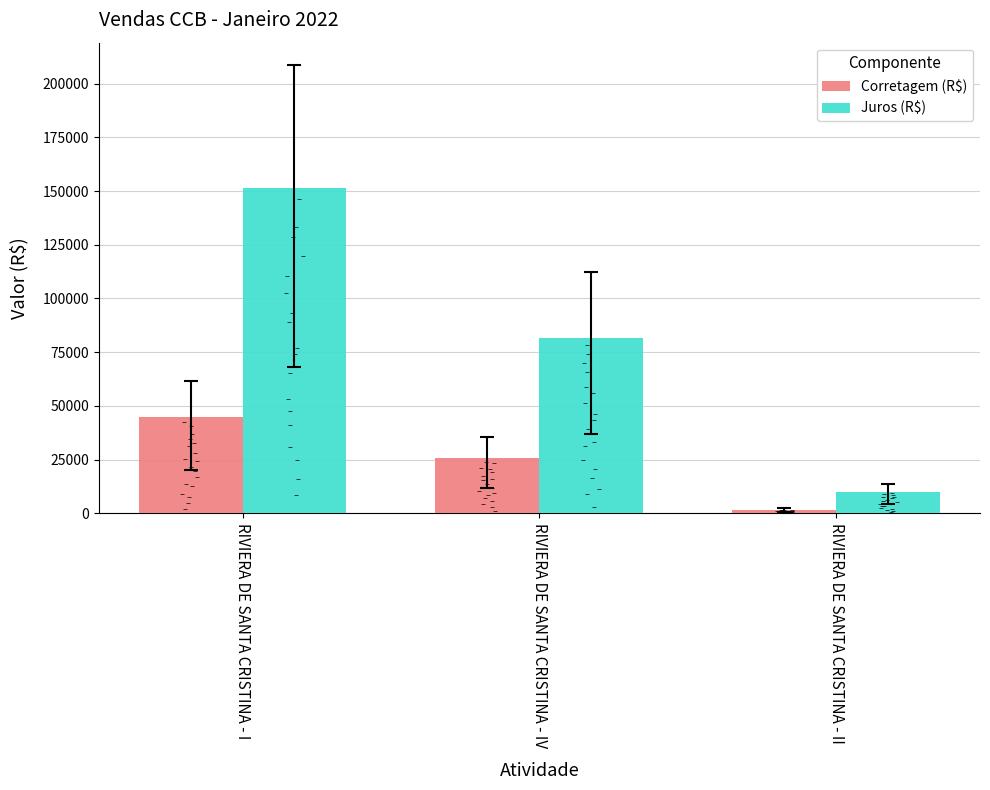

Is the value of Juros (R$) at RIVIERA DE SANTA CRISTINA - II greater than the value of Corretagem (R$) at RIVIERA DE SANTA CRISTINA - II?

Yes